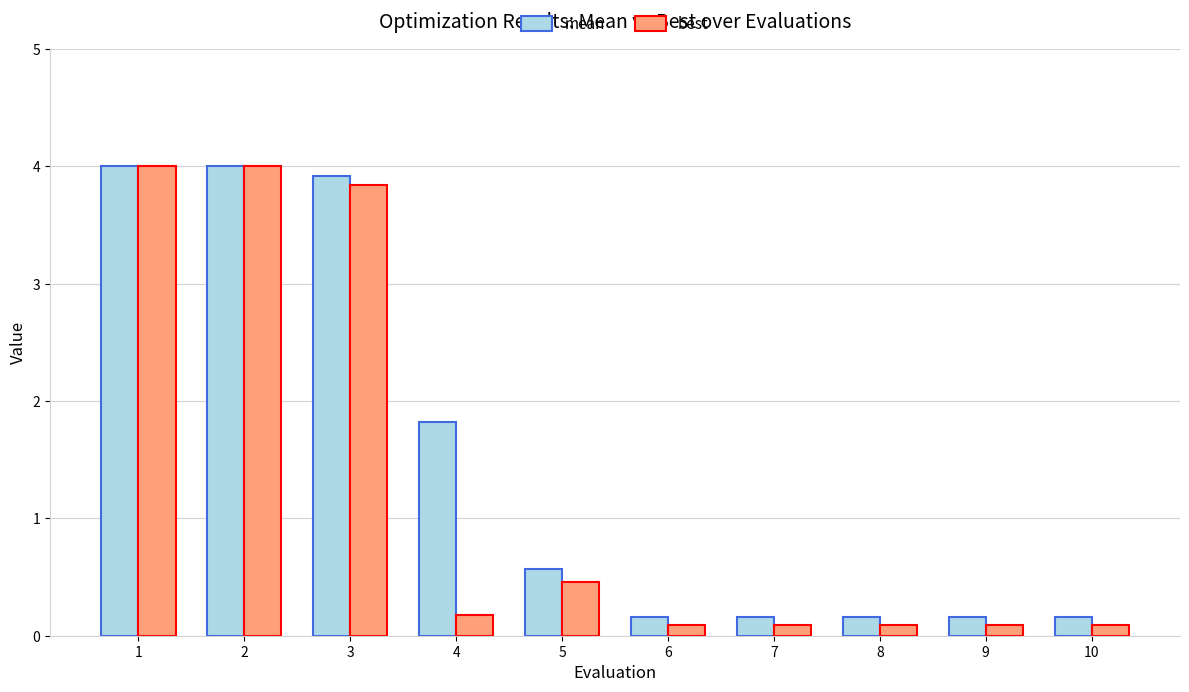

What are all the series names shown in the legend?

mean, best